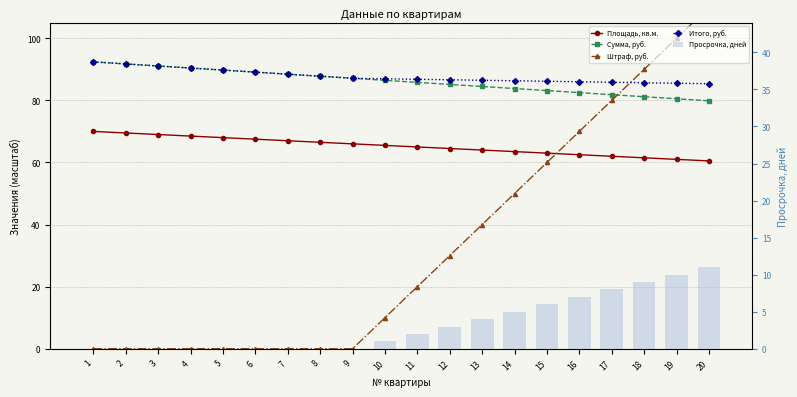

Which series has the largest total across all categories?

Итого, руб.